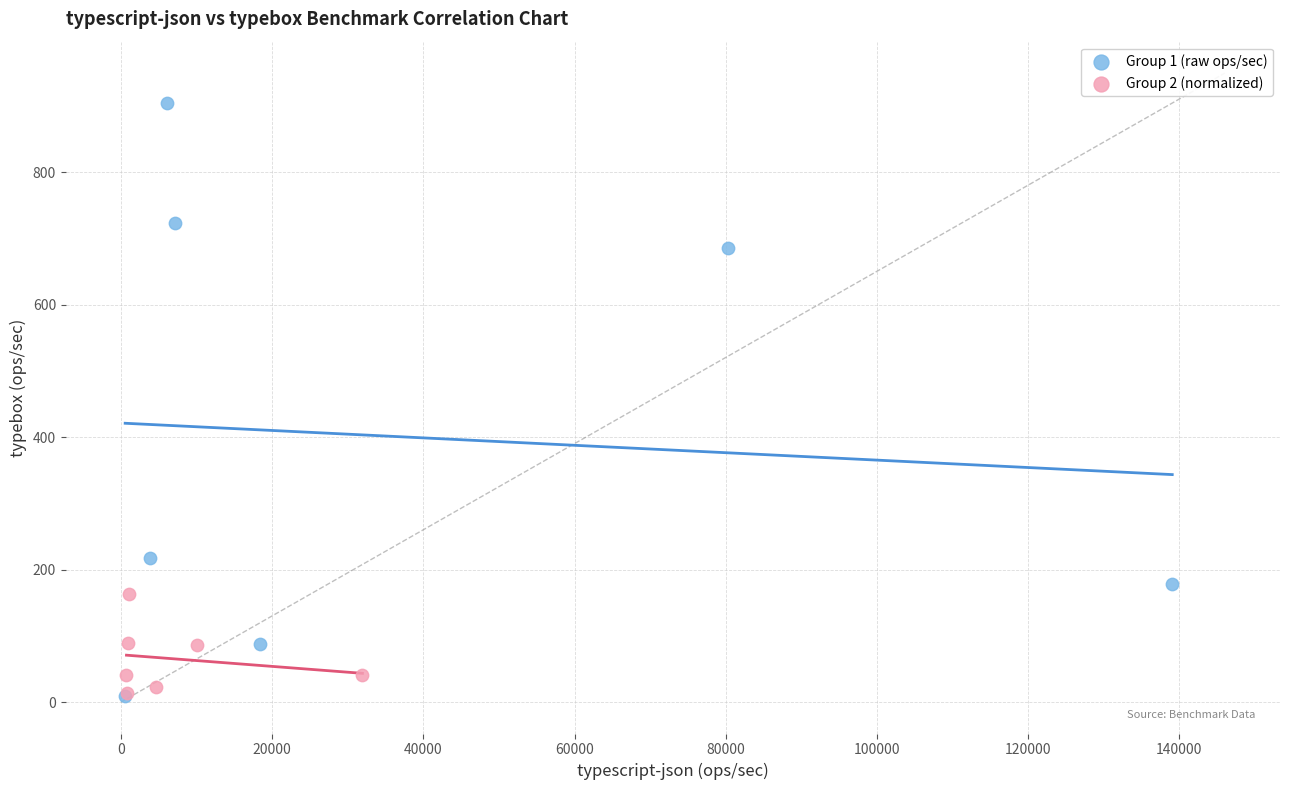

Which series contains the highest Y value?

Group 1 (raw ops/sec)